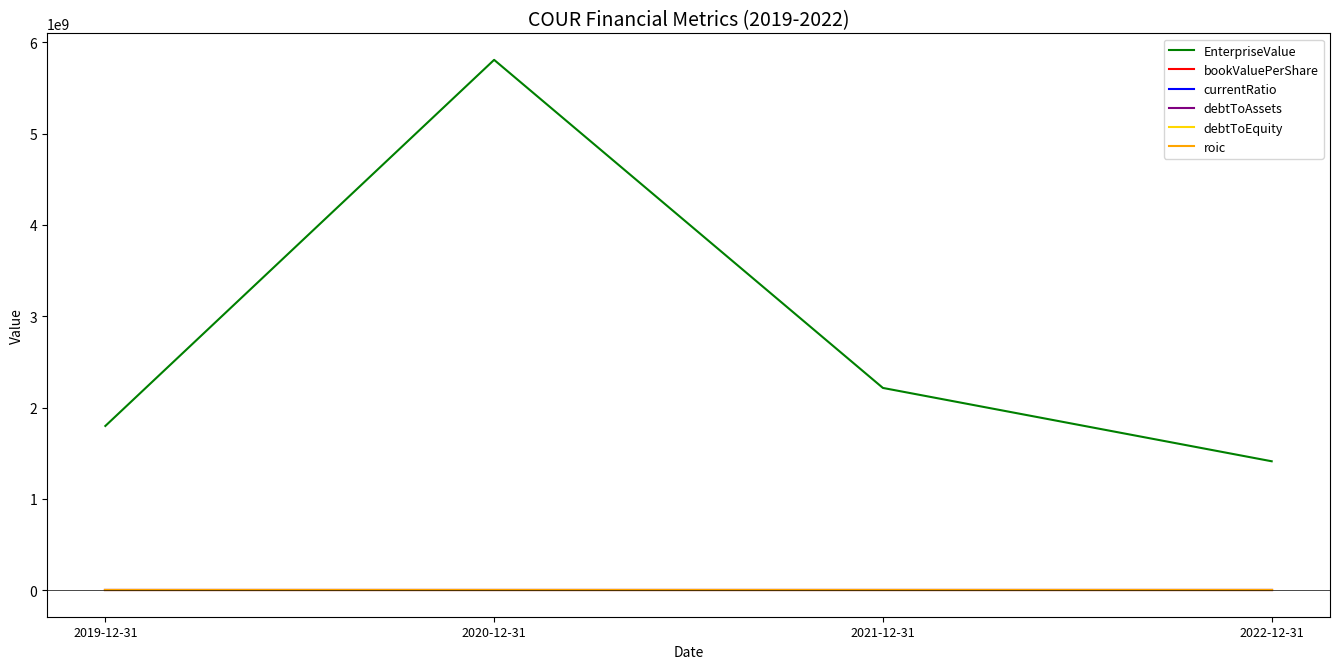

How many roic values are between 0 and 1?

1